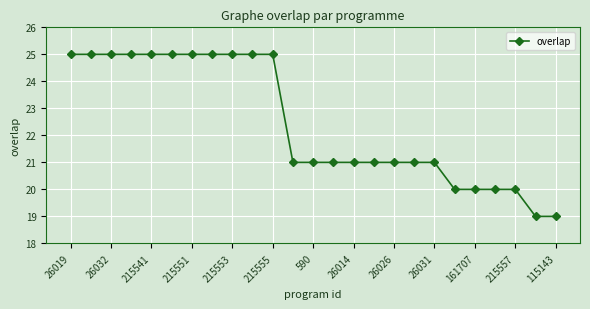

What is the value of the 20th point from the left?

20